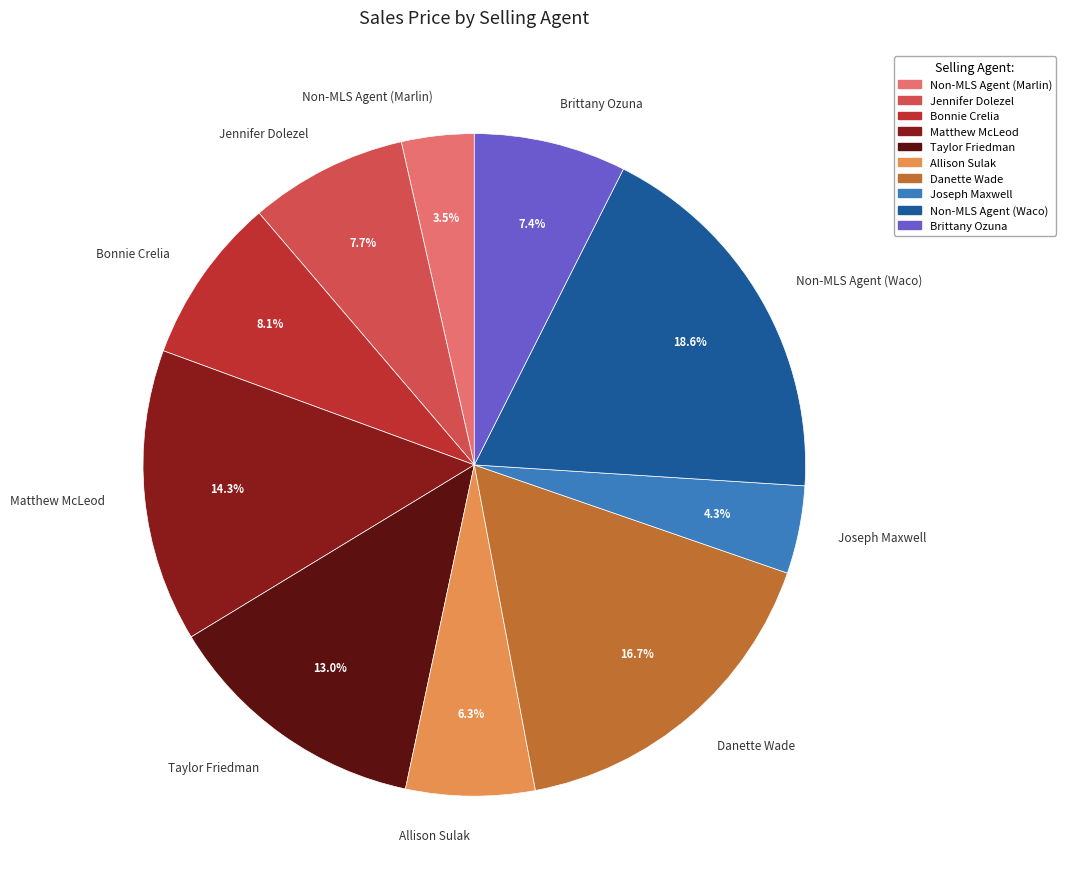

True or false: Joseph Maxwell accounts for 4% of the total.

True